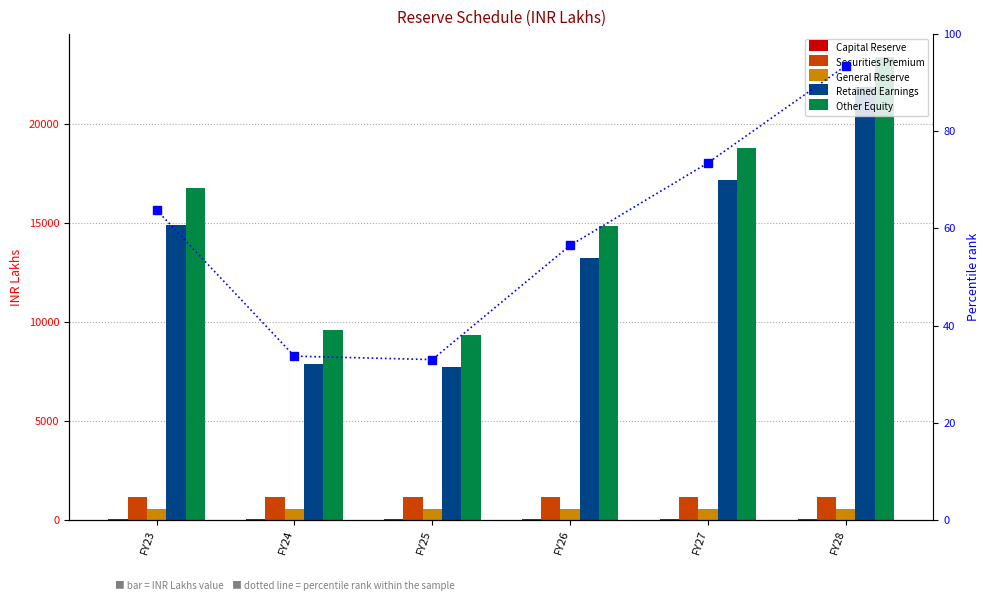

Which series has the largest total across all categories?

Other Equity